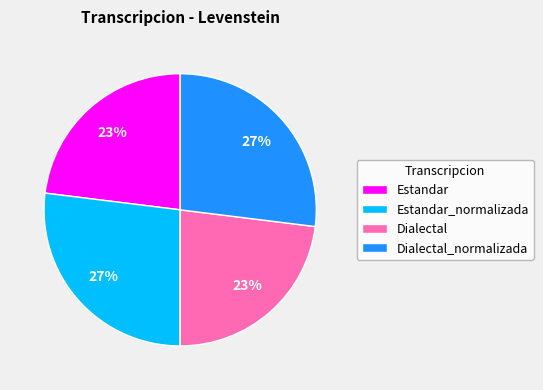

Is there a majority slice in this chart?

No